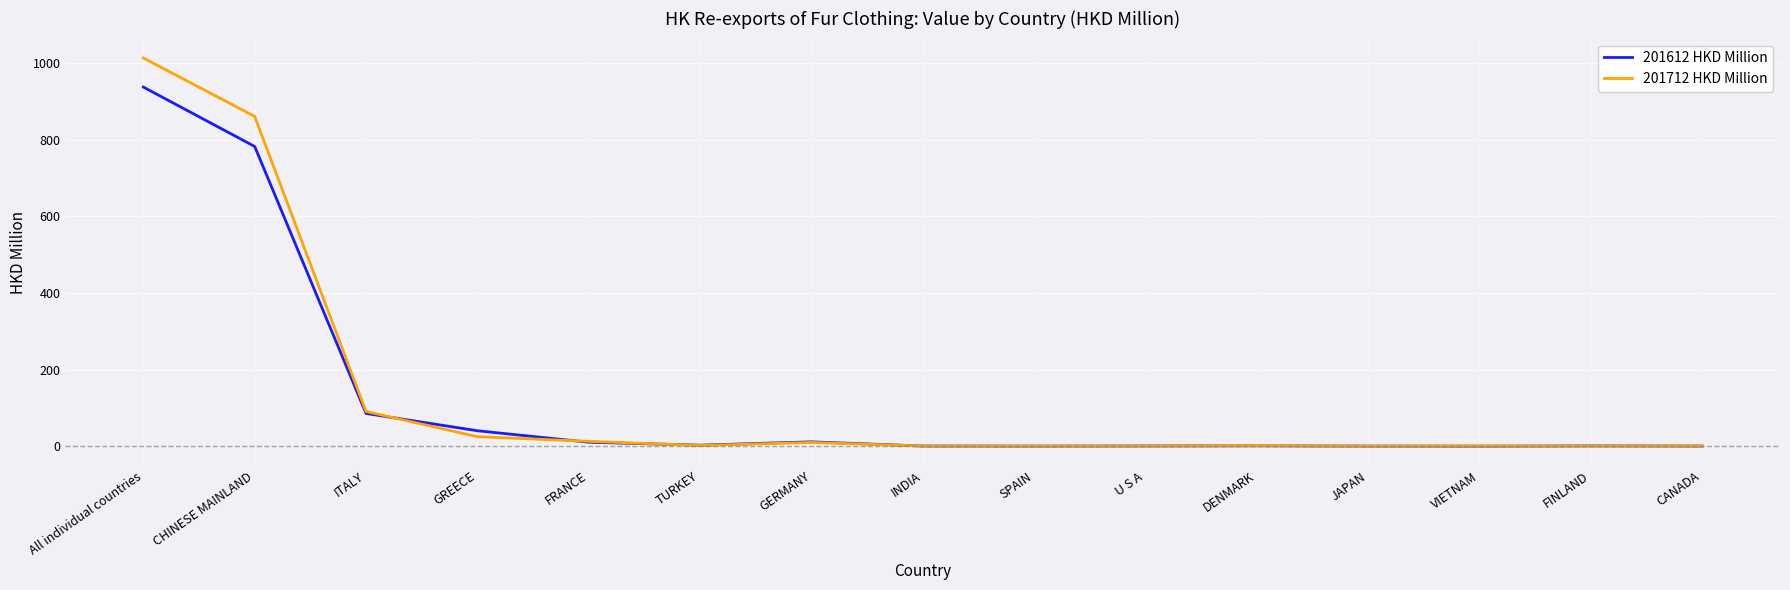

Rank the series by their average value, from highest to lowest.

201712 HKD Million, 201612 HKD Million